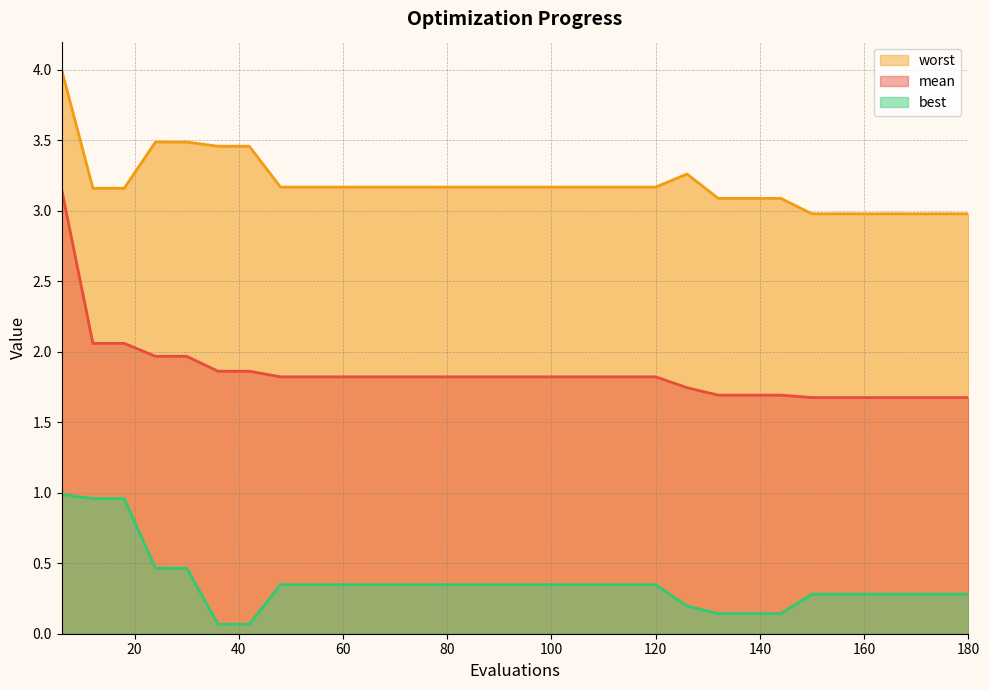

Between 114 and 162, which is larger?

114